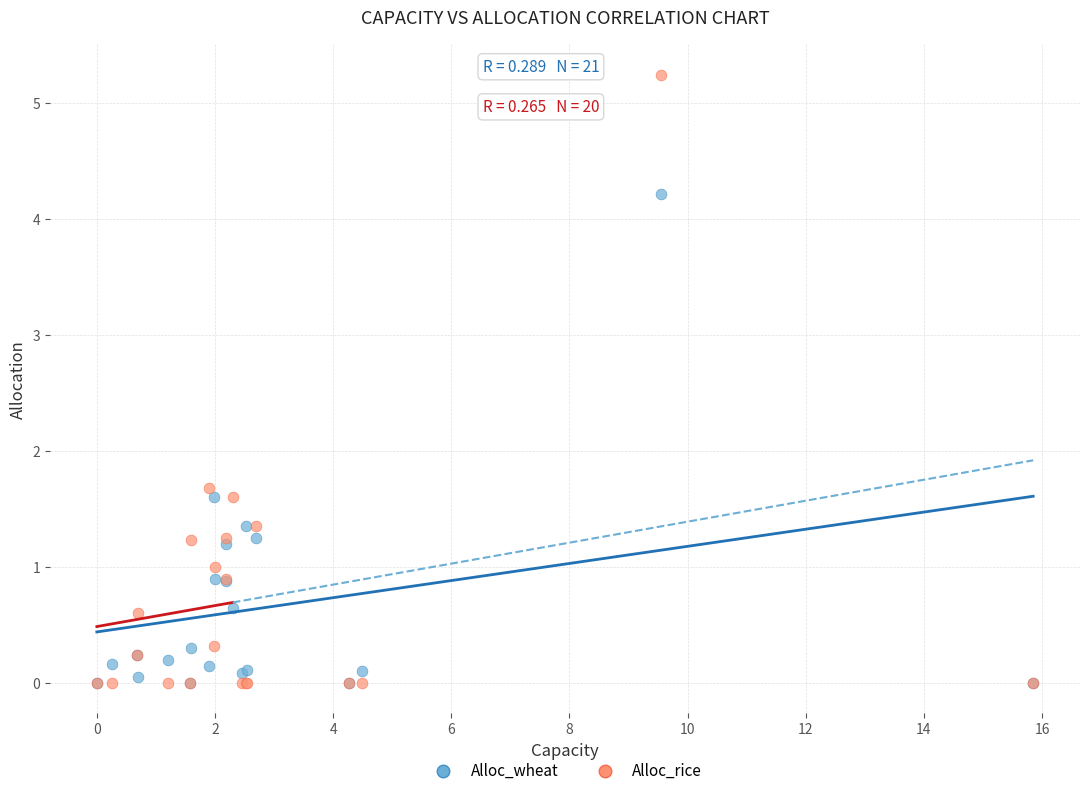

What are all the series names shown in the legend?

Alloc_wheat, Alloc_rice